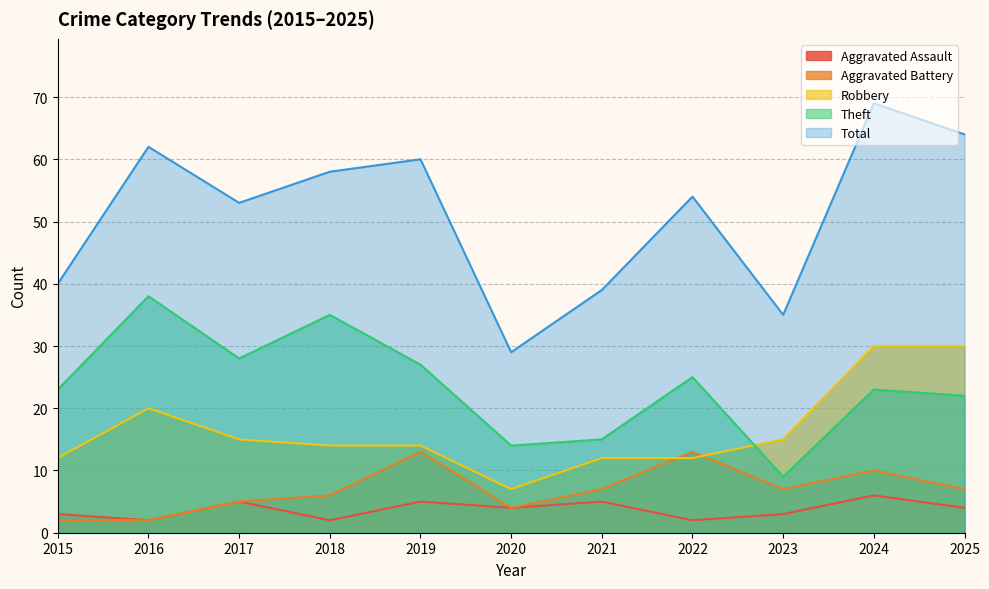

True or false: Total has more than 0 points higher than both neighbors.

True